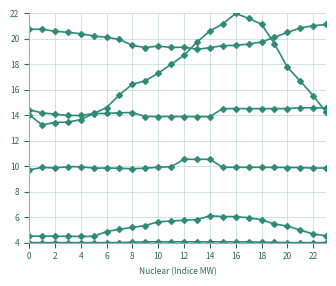

How many lines are shown in the chart?

6